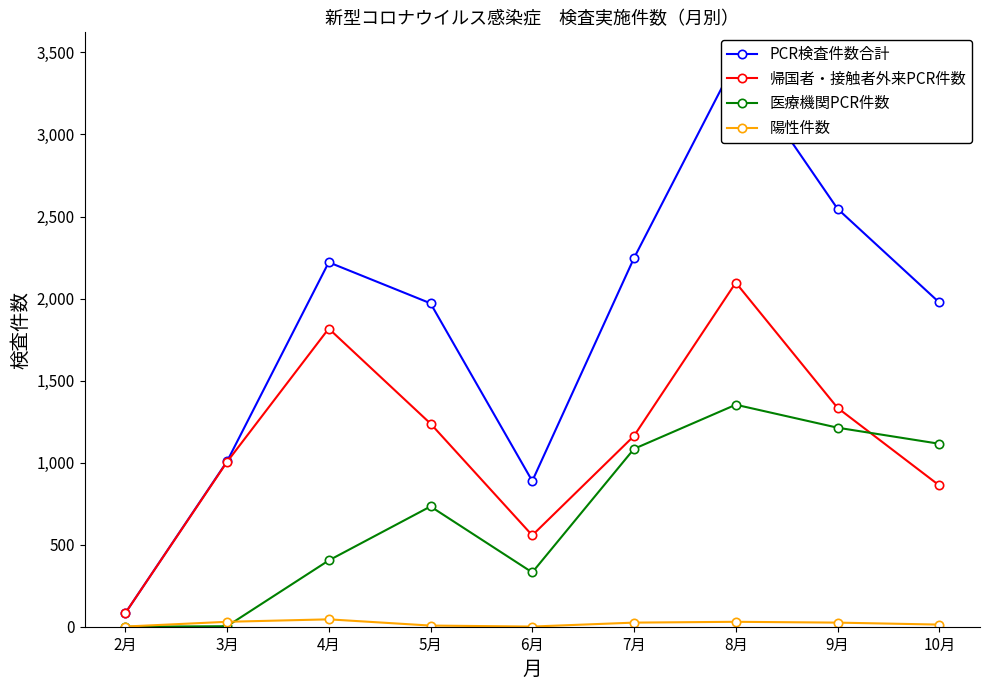

Is this an area chart (filled region under the line)?

No